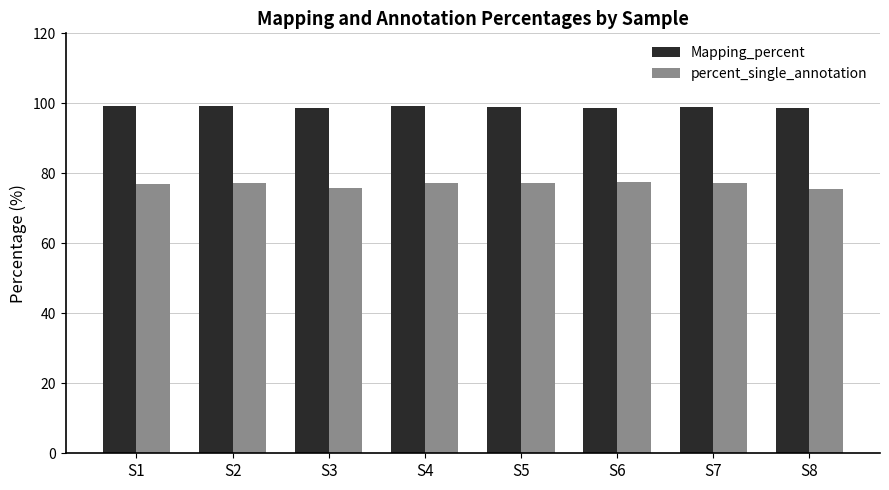

What is the value of the Mapping_percent bar at the 5th from the left?

98.8